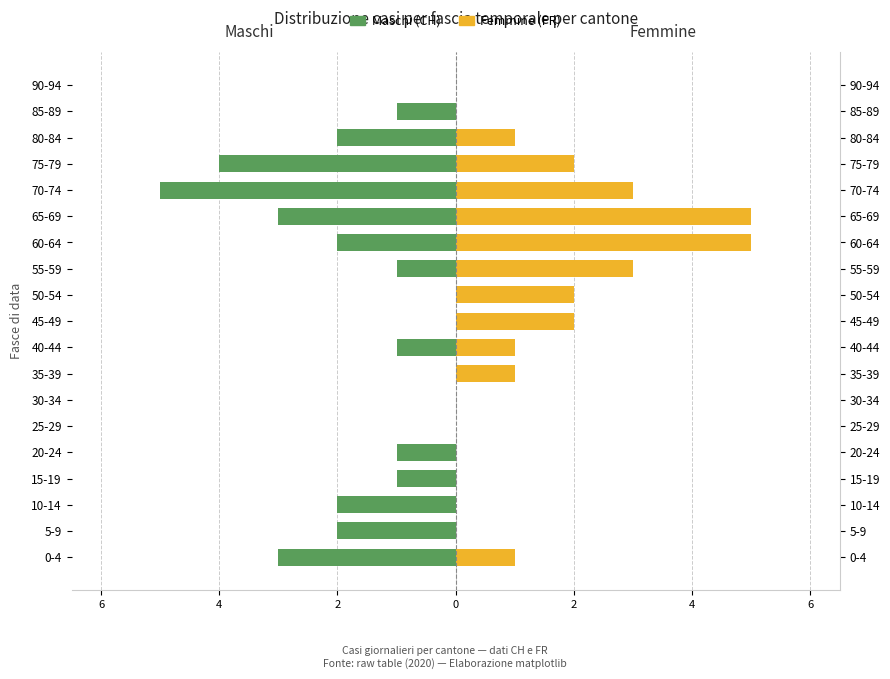

How many values in Femmine (FR) are above zero?

11